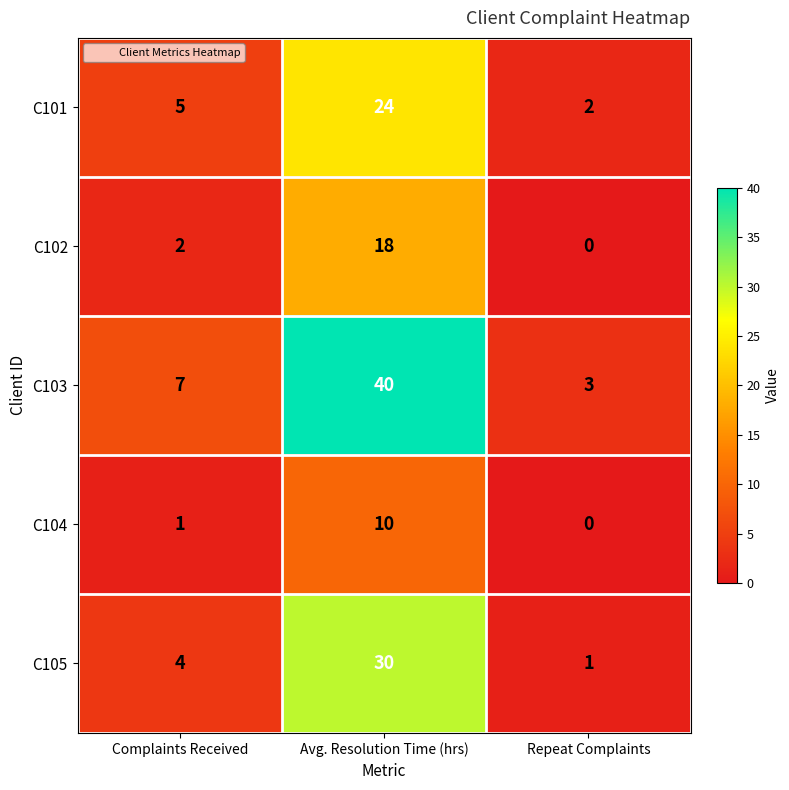

What is the difference between the C101 values at Complaints Received and Repeat Complaints?

3